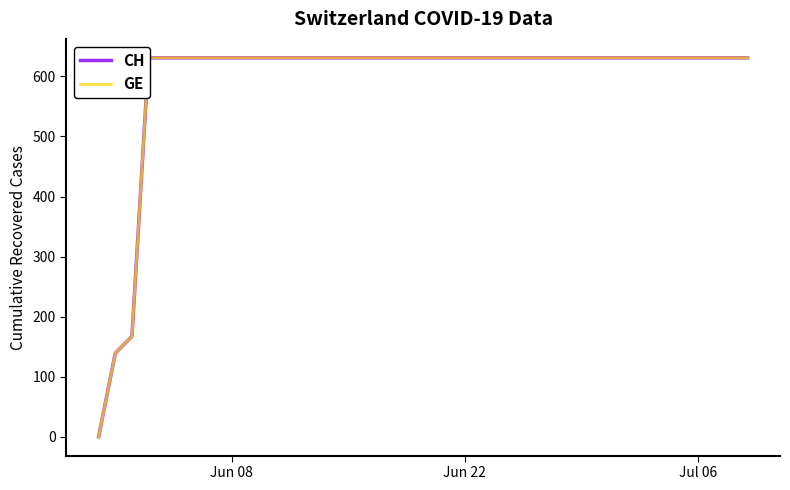

Rank the series by their maximum value, from highest to lowest.

CH, GE